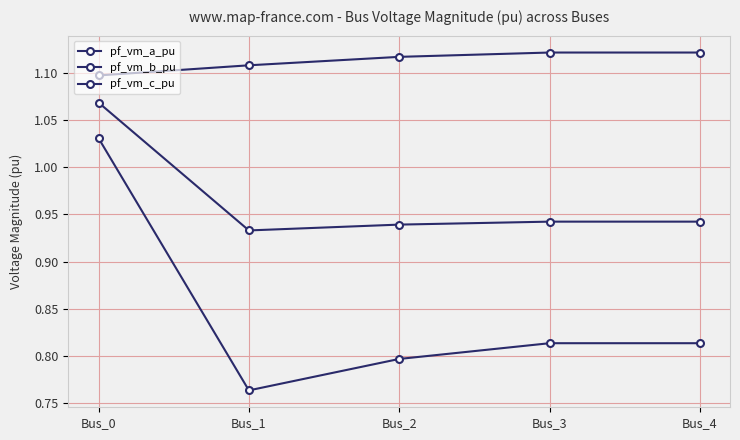

Reading left to right, what are all the values shown in this chart?

pf_vm_a_pu: 1.1	1.1	1.1	1.1	1.1
pf_vm_b_pu: 1.0	0.8	0.8	0.8	0.8
pf_vm_c_pu: 1.1	0.9	0.9	0.9	0.9